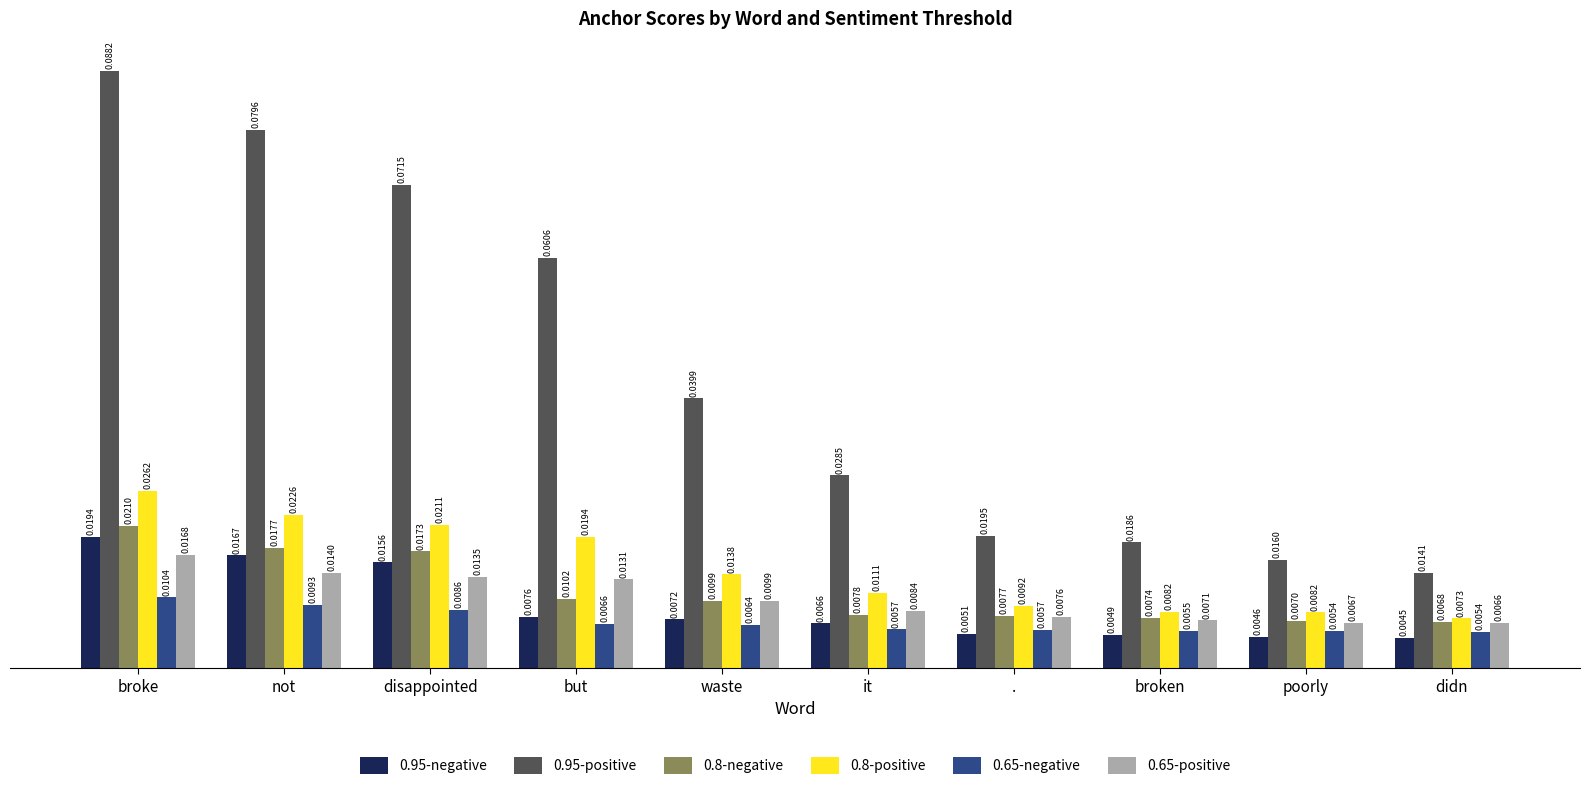

Between not and but, which series saw the biggest shift?

0.95-positive